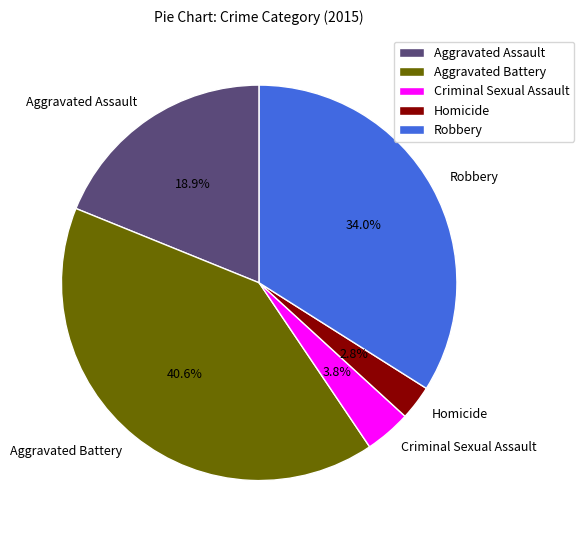

Is it true that Robbery is 34% of the pie?

True